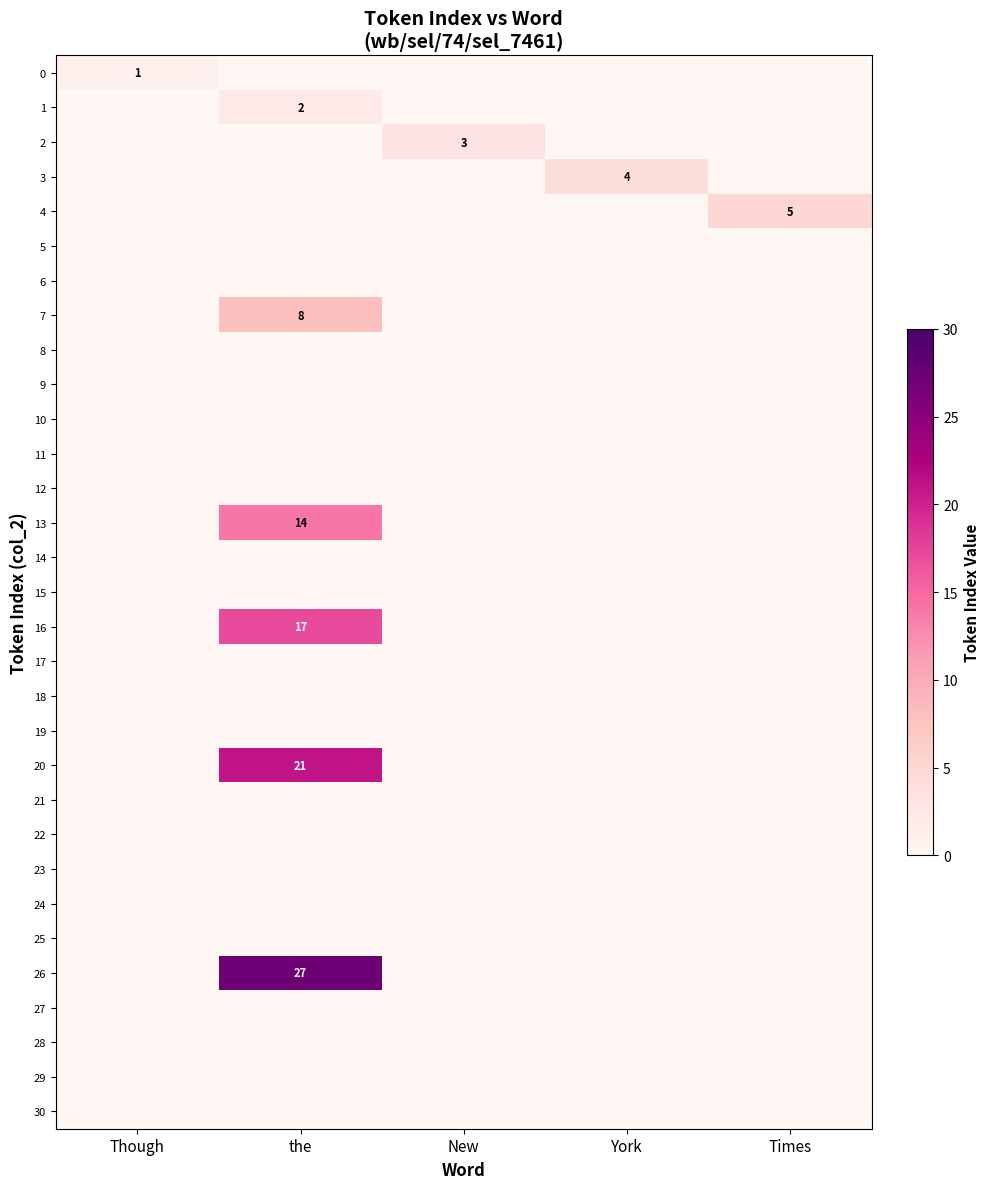

True or false: 2 has a value of 2 at New.

False